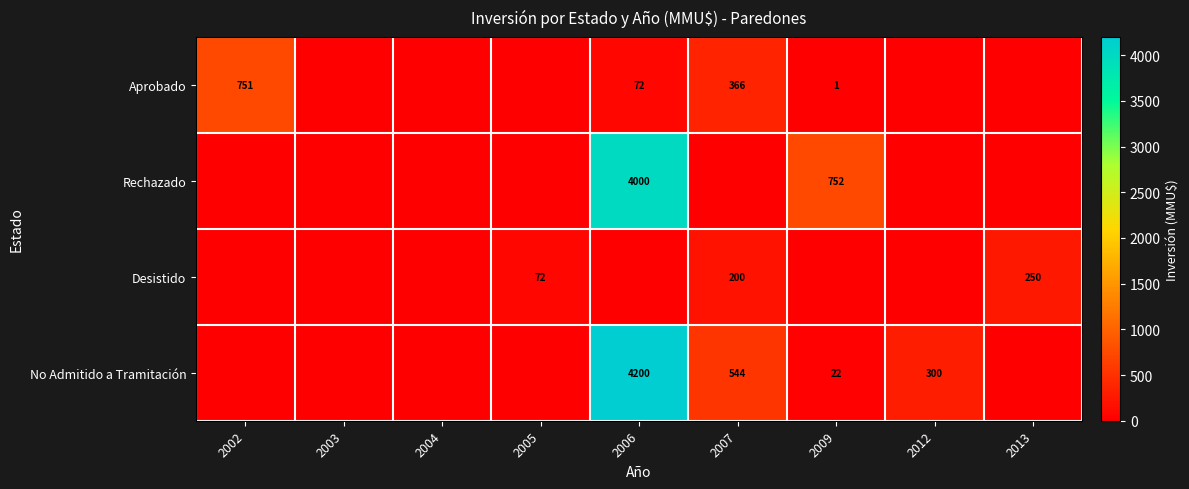

Is it true that No Admitido a Tramitación equals 2496 at 2006?

False